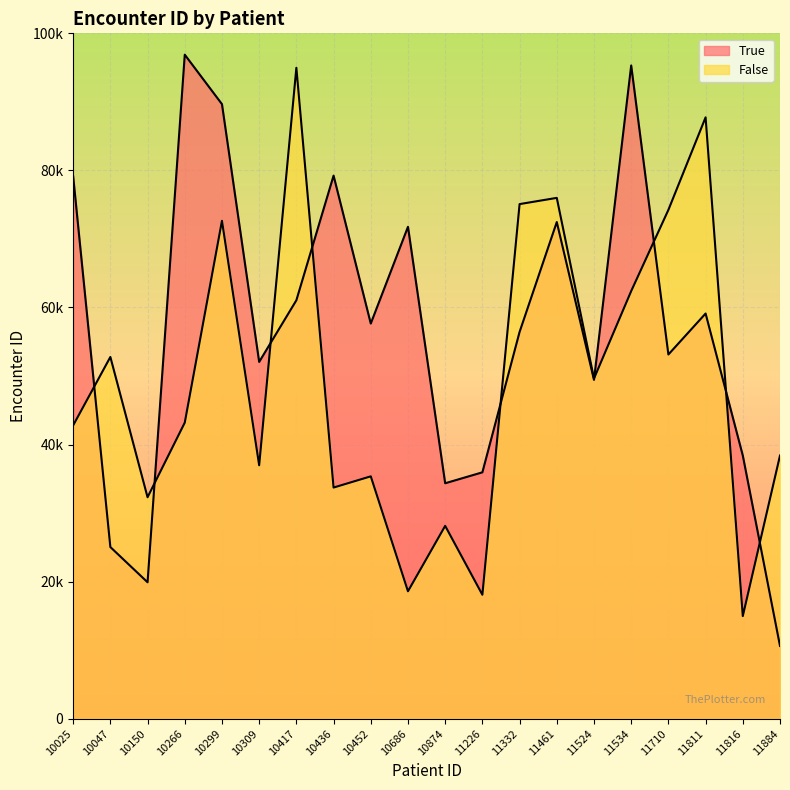

Where is False nearest to the value 54976?

10047